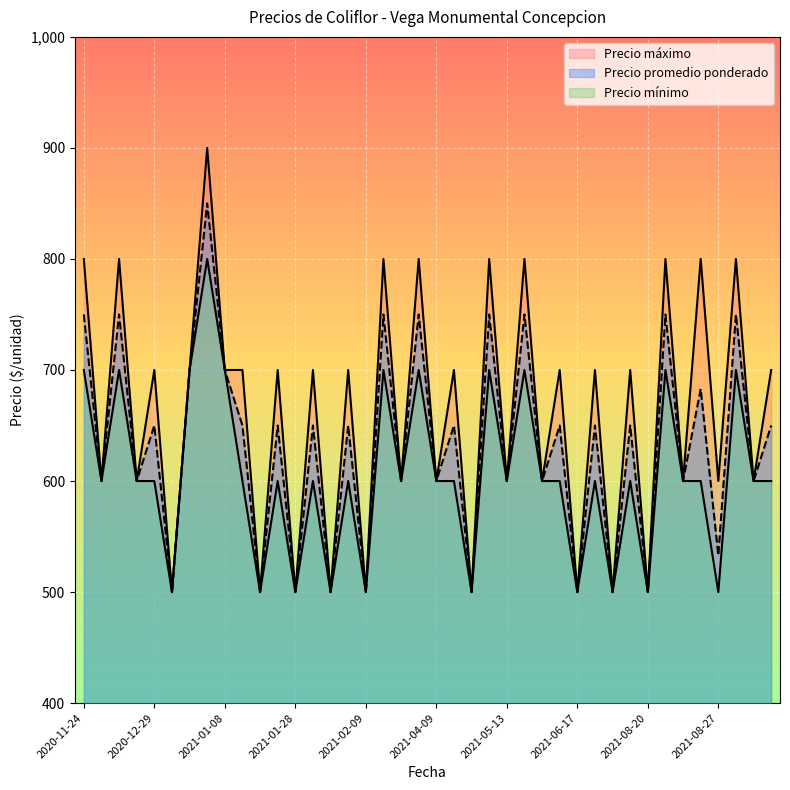

In Precio promedio ponderado, how many points are higher than both neighbors (excluding endpoints)?

17